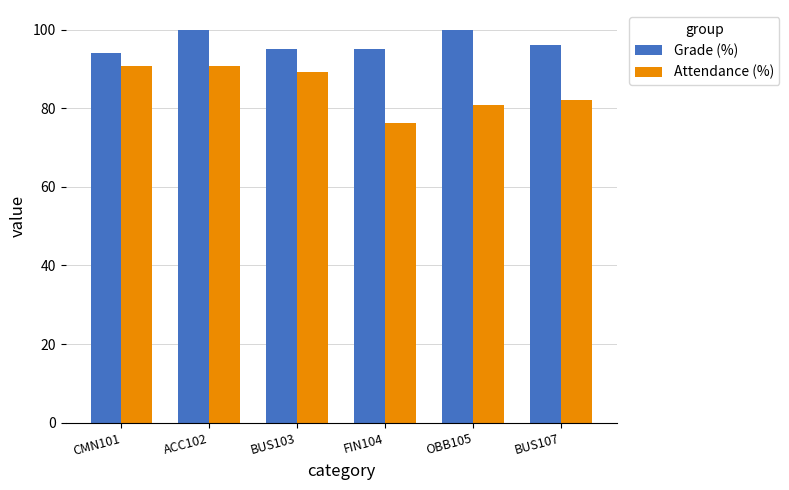

Which series has the largest range (max minus min)?

Attendance (%)